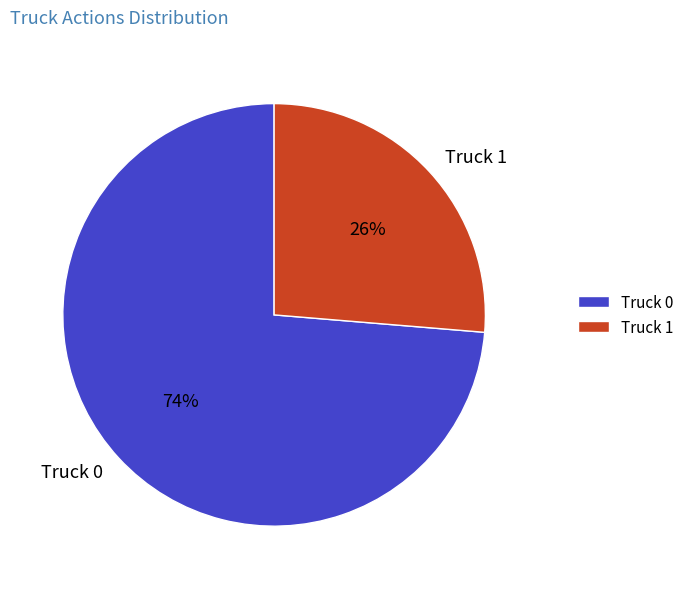

How many segments does this pie chart have?

2